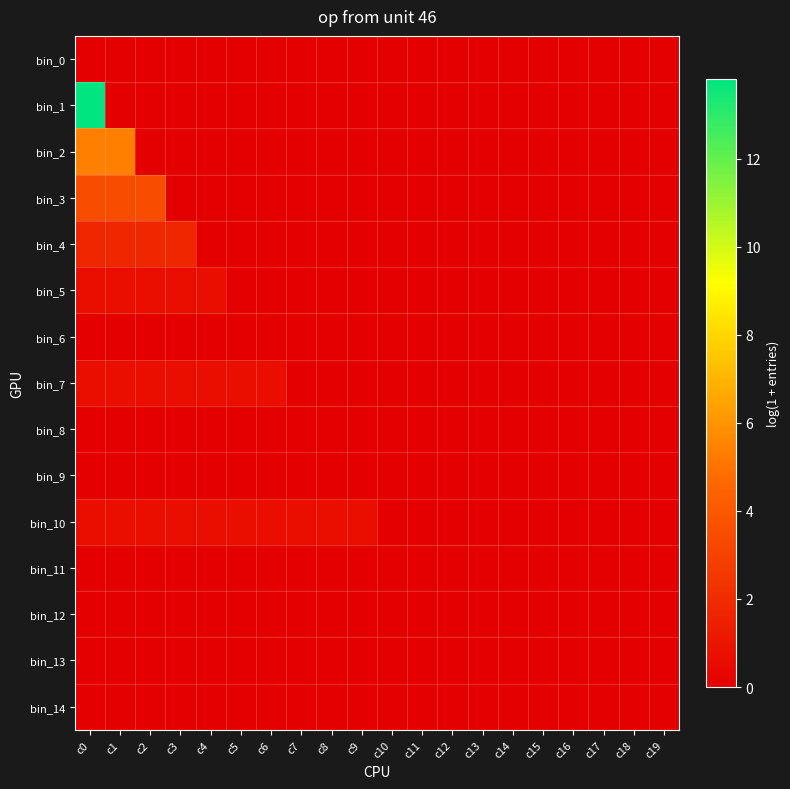

At which category is the sum across all series the highest?

c0